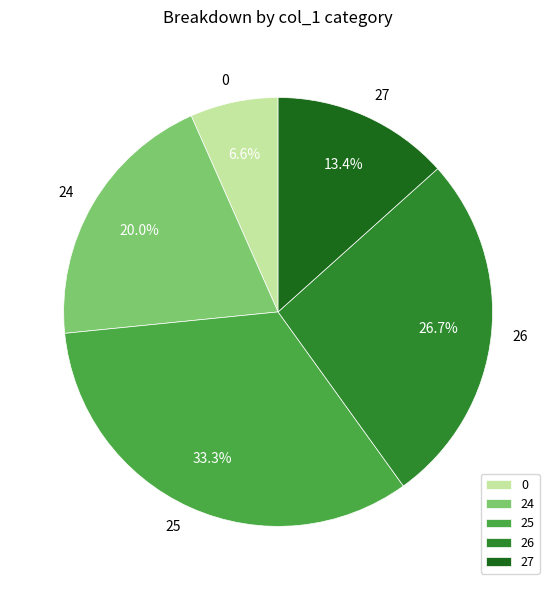

Rank the categories by value from highest to lowest.

25, 26, 24, 27, 0